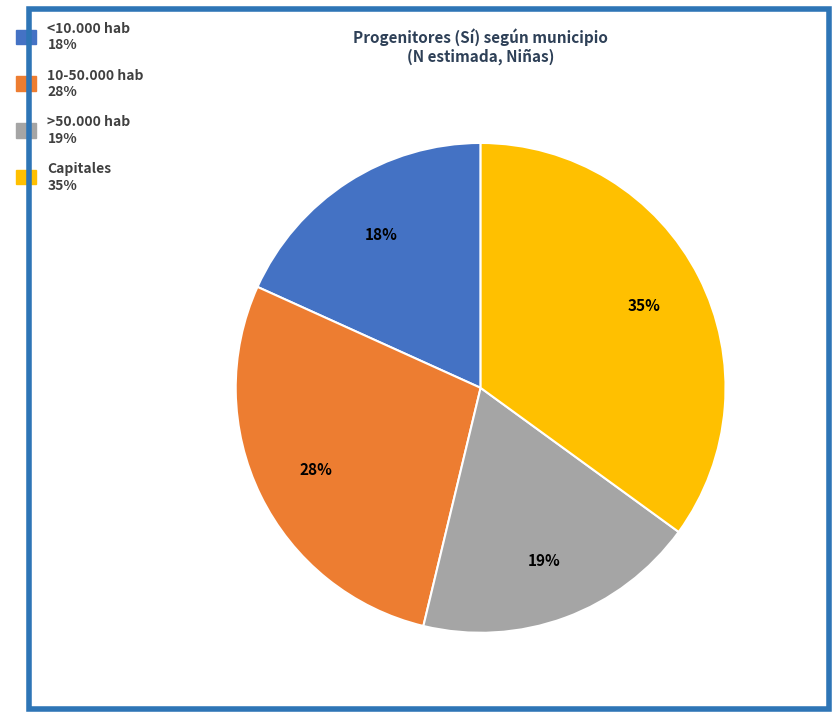

Is there a majority slice in this chart?

No